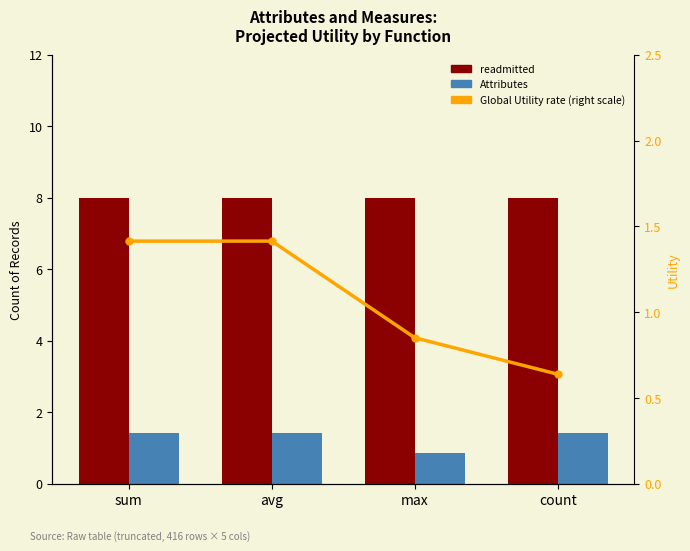

What is the value of the readmitted (count) bar at the 4th from the left?

8.0